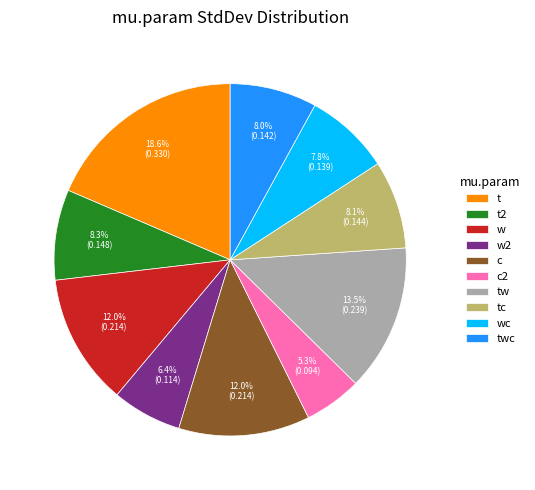

Which has a higher value, c2 or twc?

twc